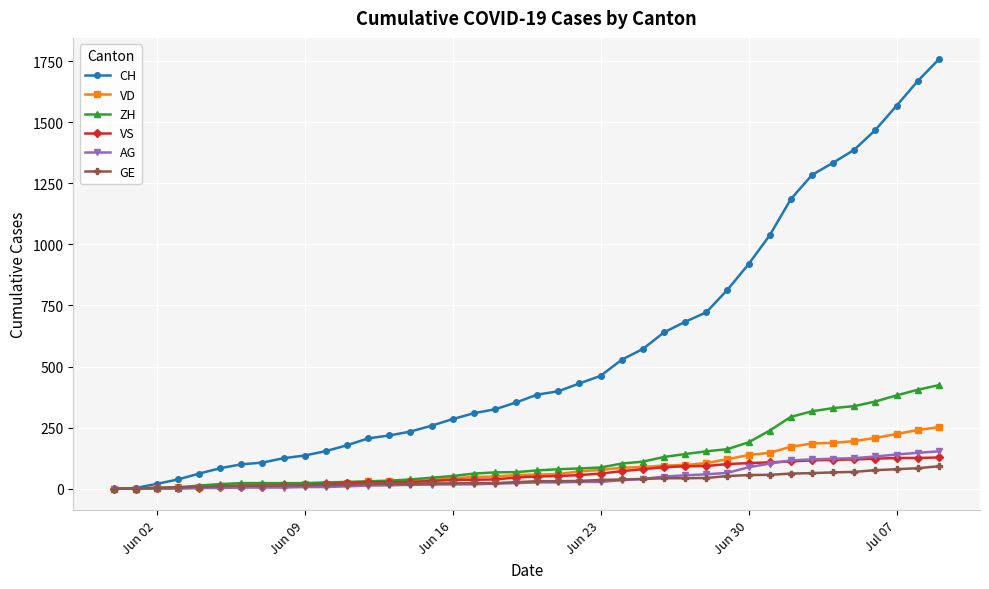

How many data points does each series have?

40